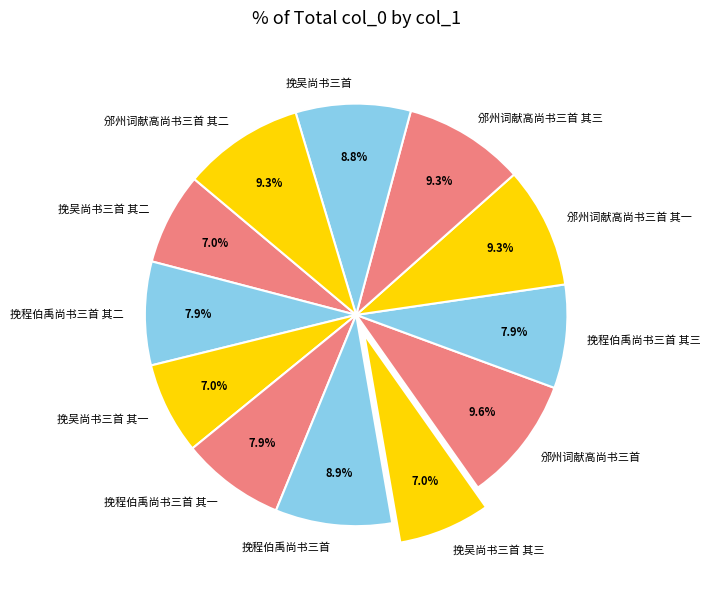

To the nearest percent, what is the difference between the 挽吴尚书三首 其一 and 邠州词献高尚书三首 slice percentages?

3%